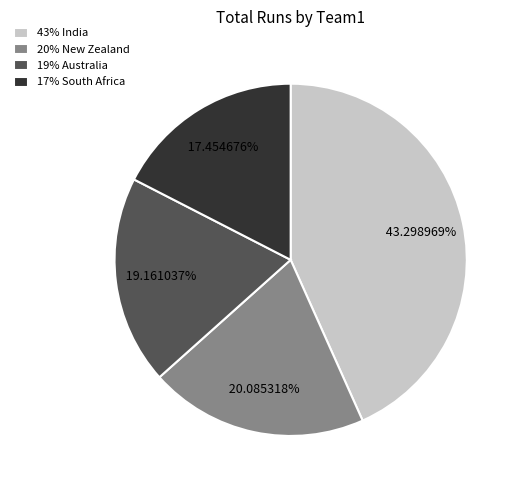

Is the sum of 19% Australia and 43% India greater than half?

Yes